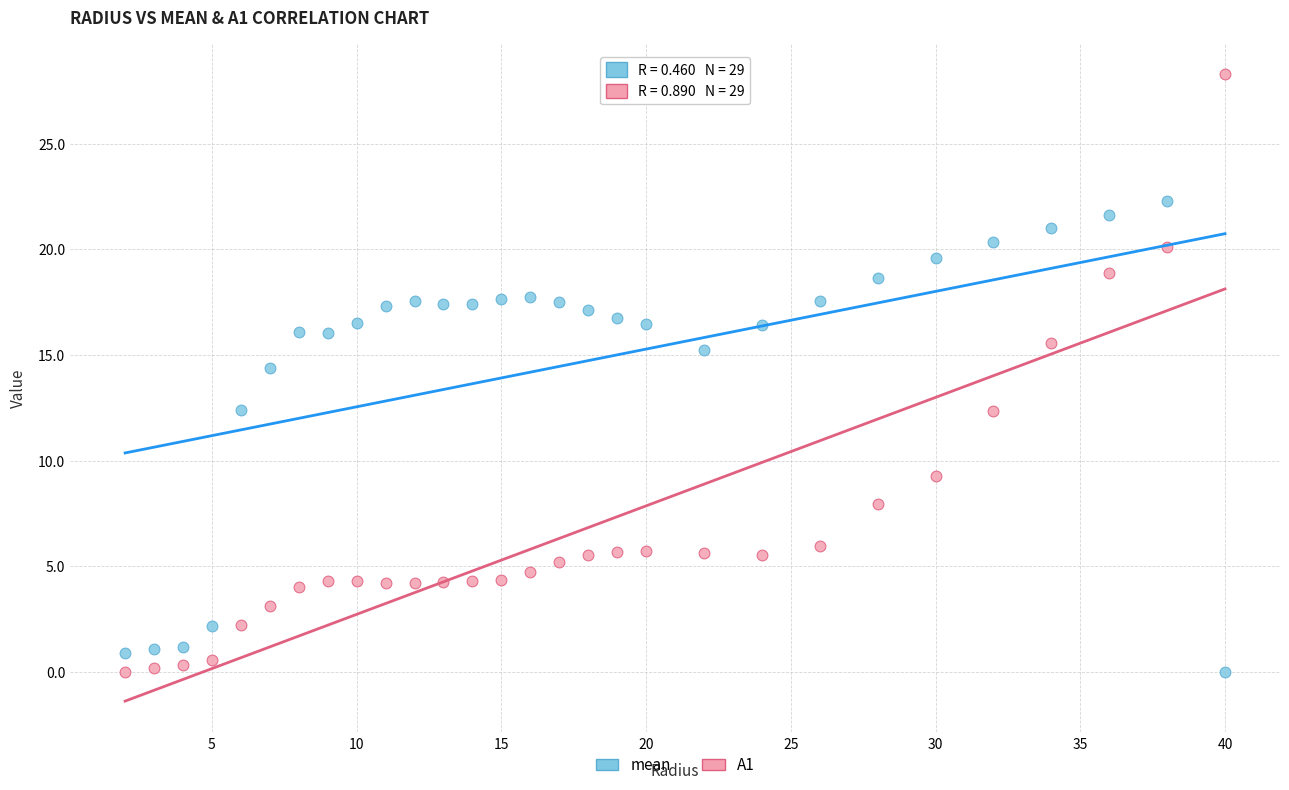

Which series reaches the maximum Y coordinate?

A1